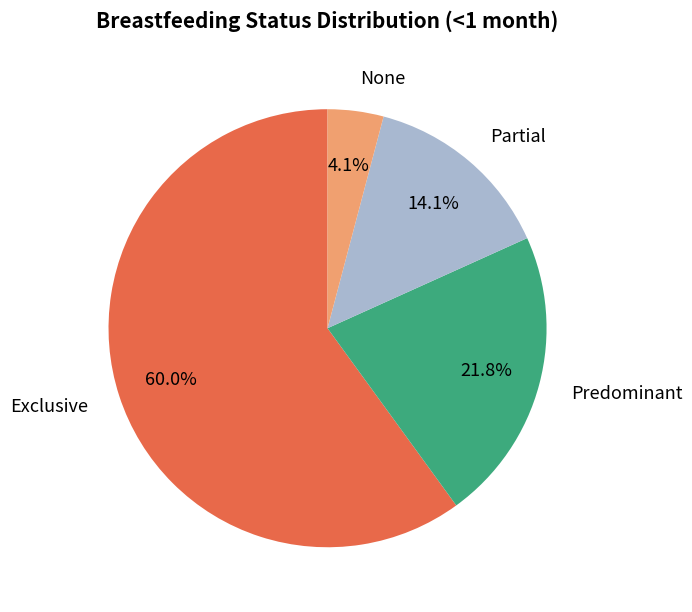

To the nearest percent, what is the combined percentage of None and Predominant?

26%